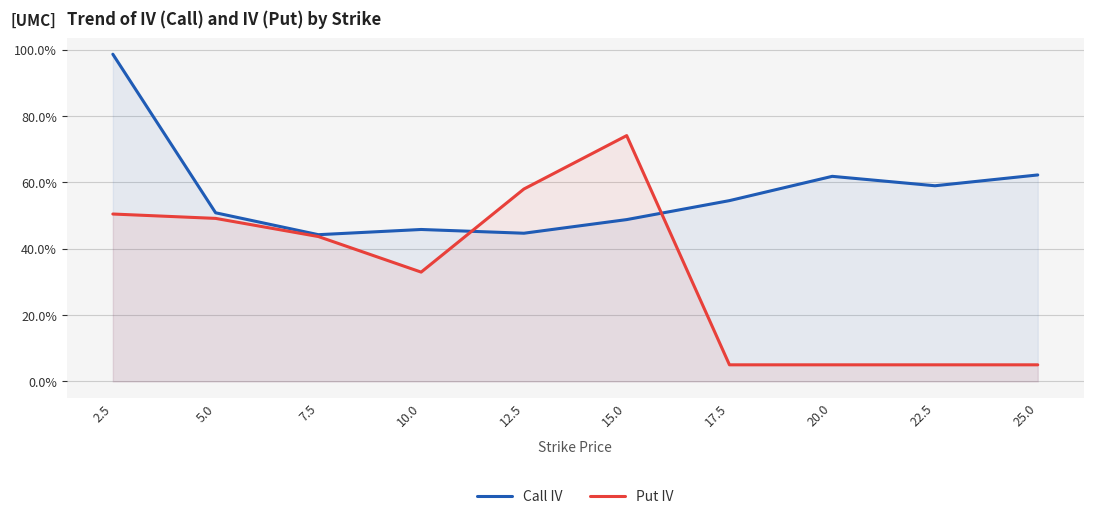

Does the chart have visible grid lines?

Yes